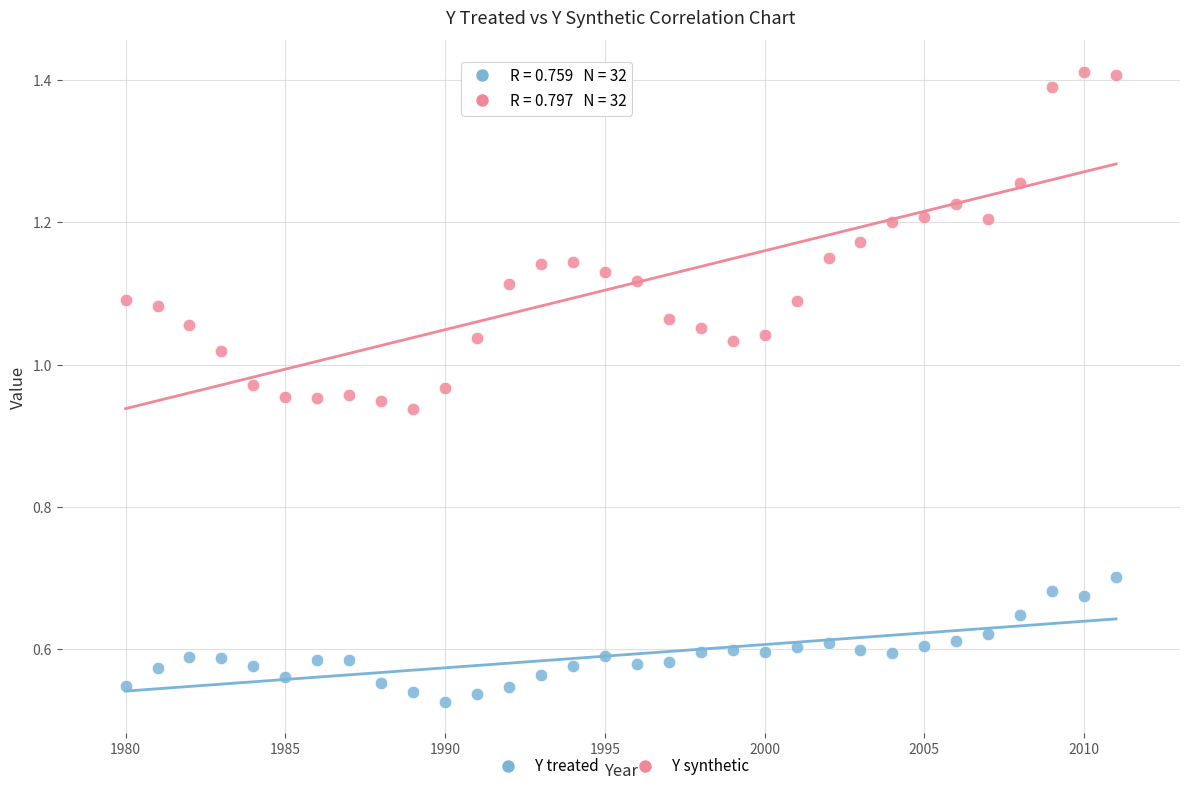

What are all the series names shown in the legend?

Y treated, Y synthetic